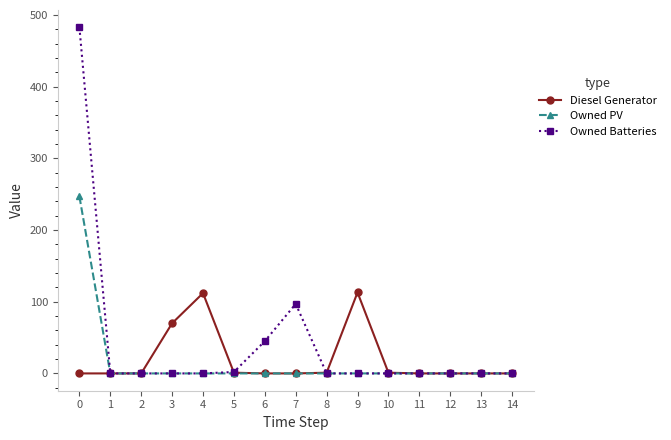

True or false: Owned Batteries has a value of 0 at 13.

True